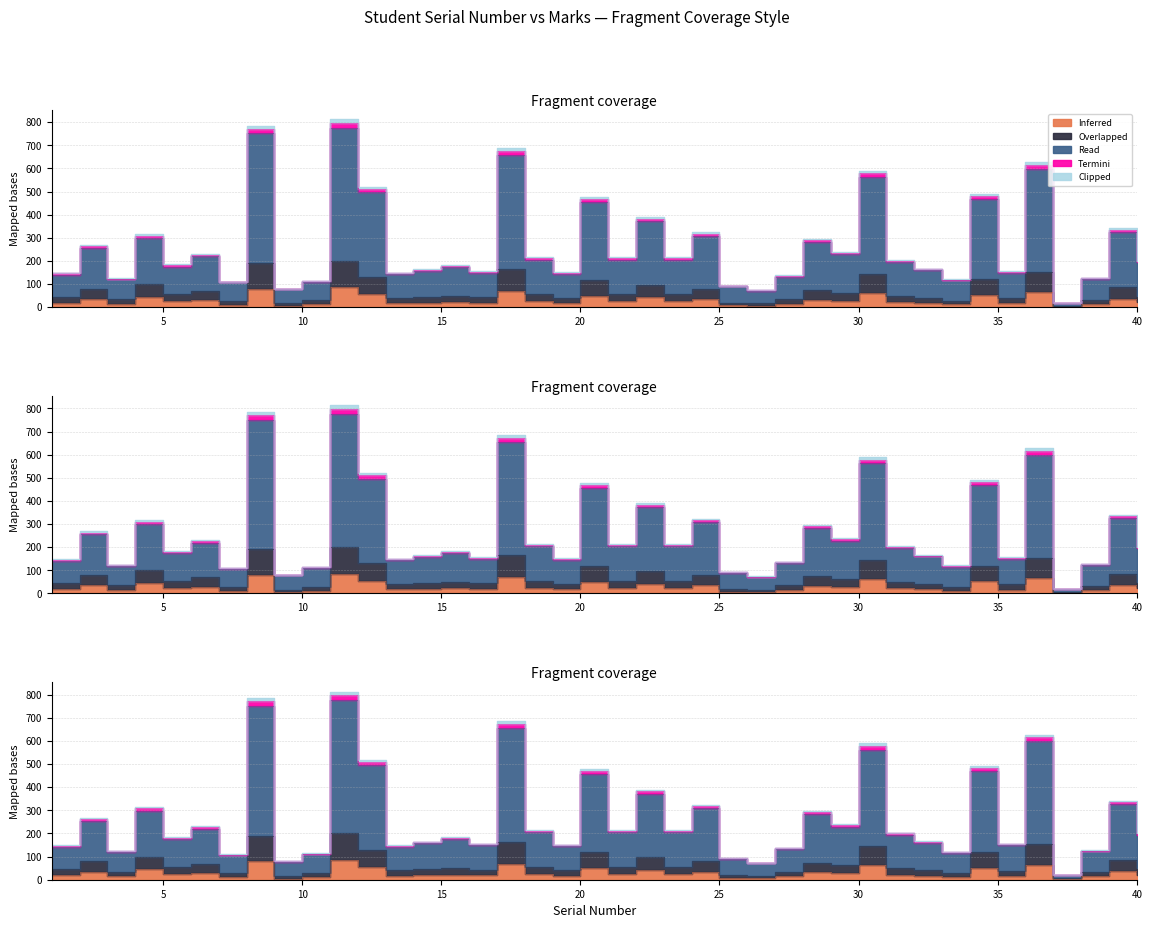

True or false: Read has a value of 132 at 27.

True